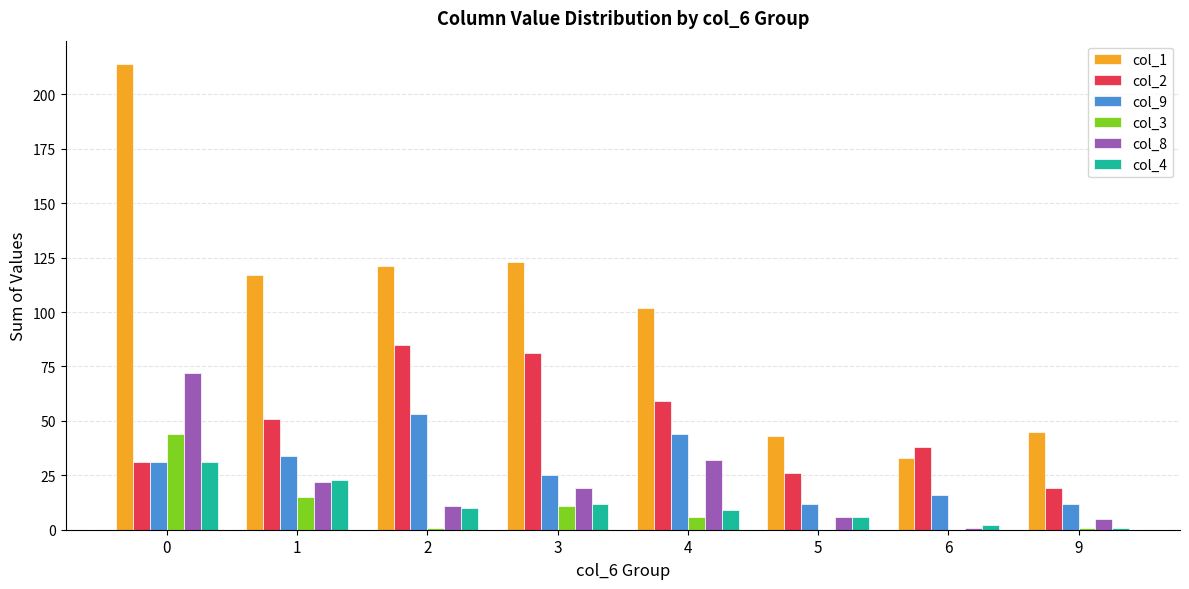

What is the approximate value of col_1 at 4?

102